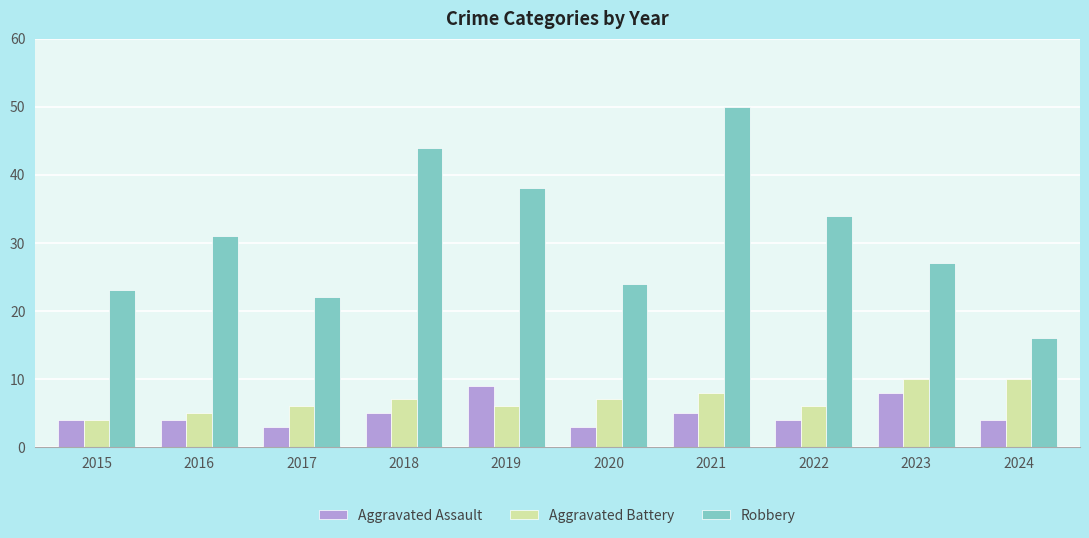

True or false: Aggravated Assault has a value of 2 at 2018.

False